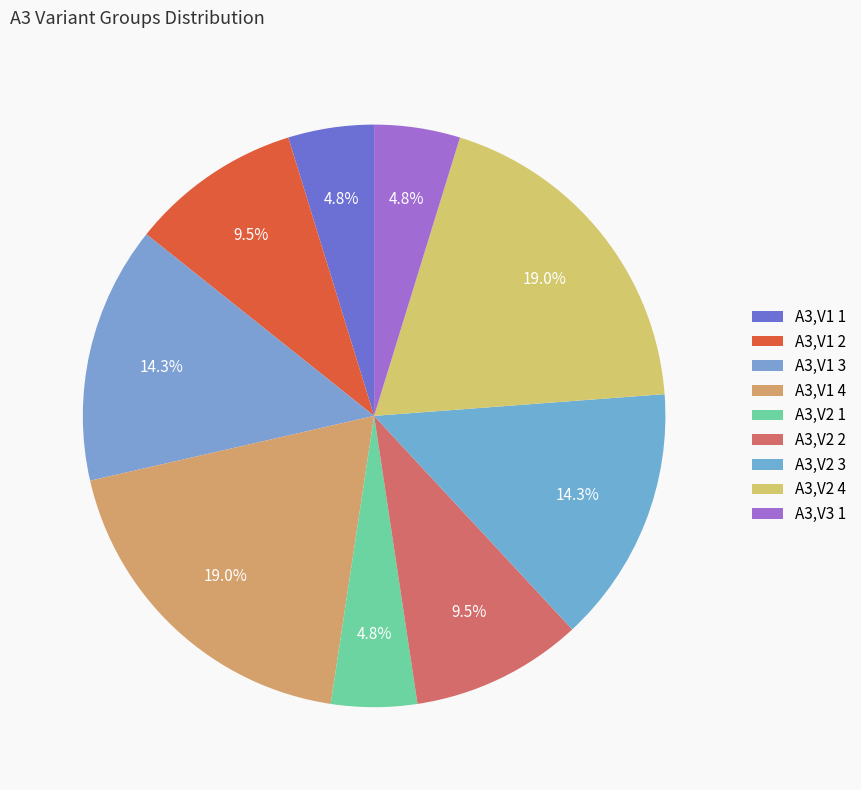

True or false: A3,V1 4 accounts for 19% of the total.

True